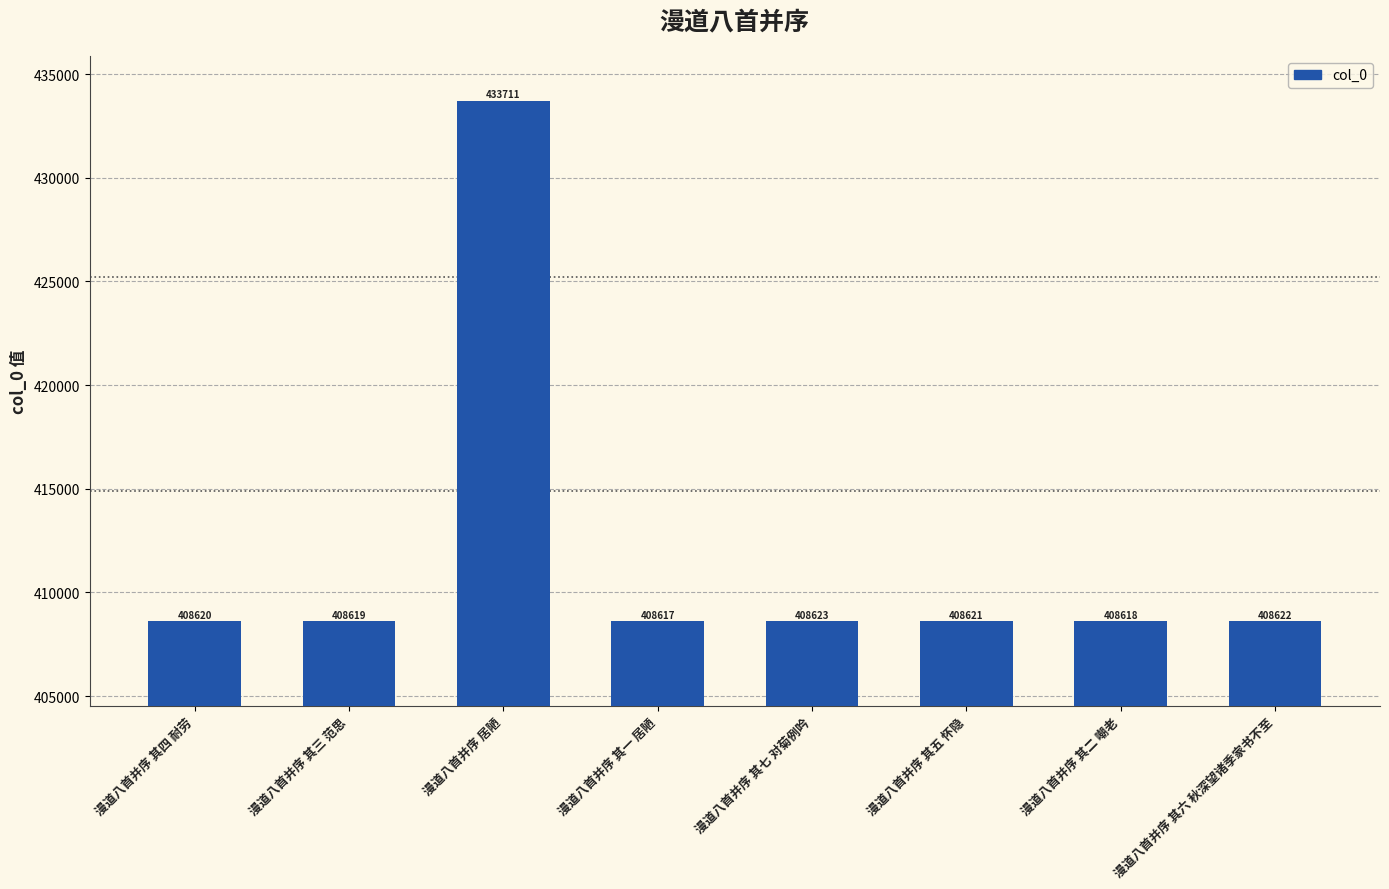

Rank the categories by value from highest to lowest.

漫道八首并序 居陋, 漫道八首并序 其七 对菊例吟, 漫道八首并序 其六 秋深望诸季家书不至, 漫道八首并序 其五 怀隐, 漫道八首并序 其四 耐劳, 漫道八首并序 其三 范思, 漫道八首并序 其二 嘲老, 漫道八首并序 其一 居陋